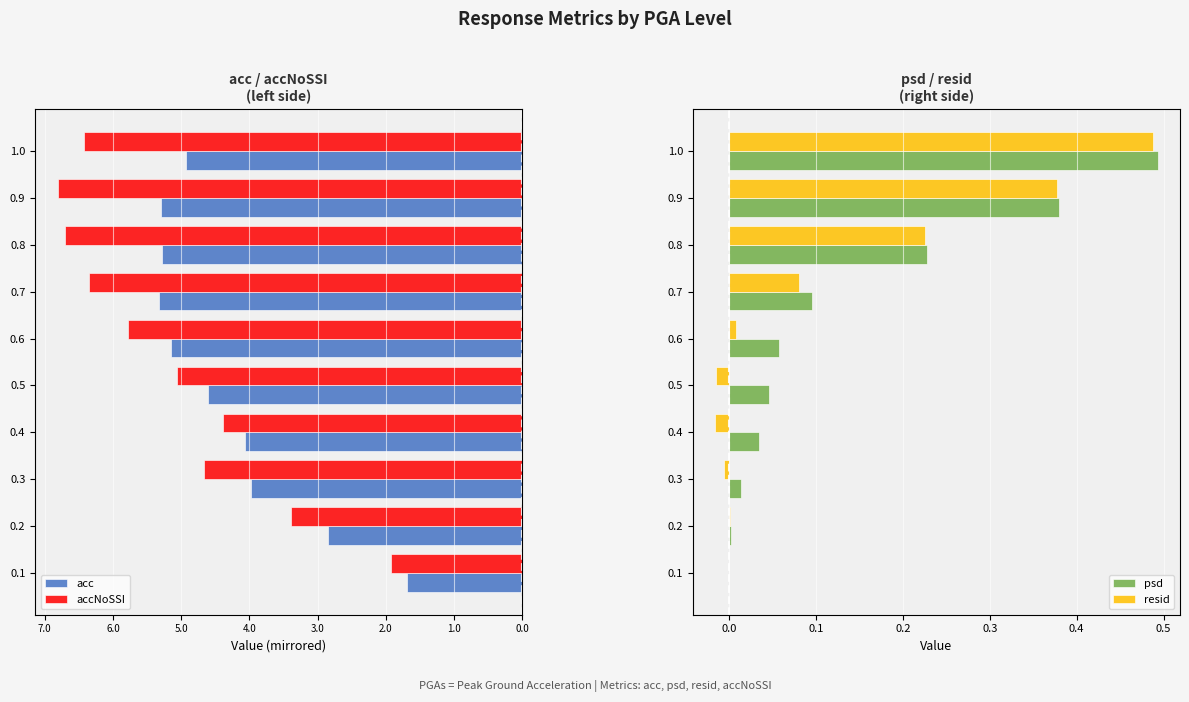

What are all the series names shown in the legend?

acc, accNoSSI, psd, resid